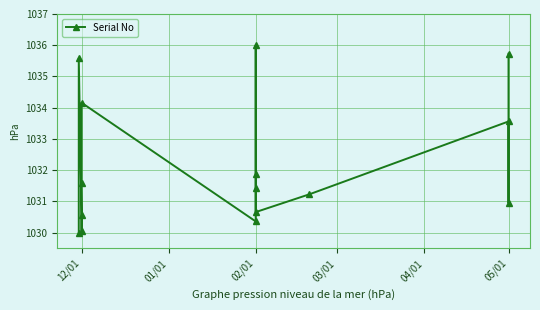

Approximately how many times larger is the value at 12/01 compared to 12/01?

1.0